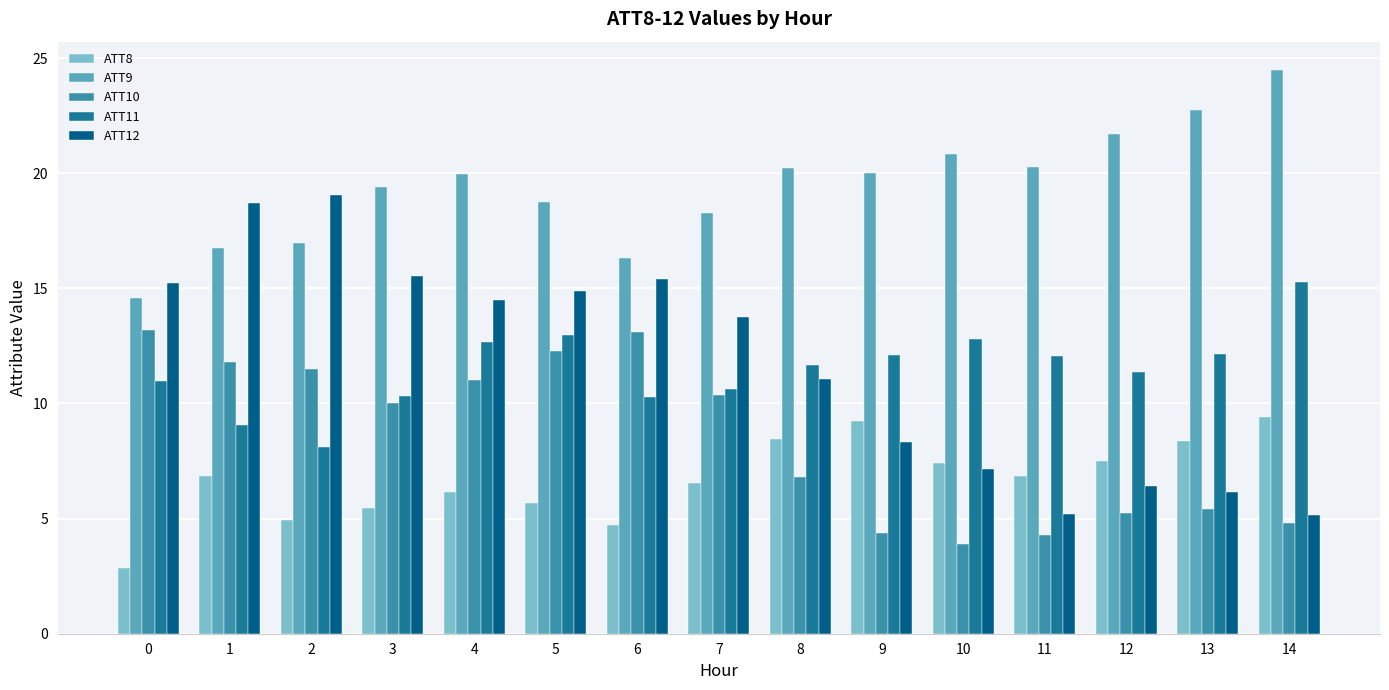

How many groups of bars are there?

15